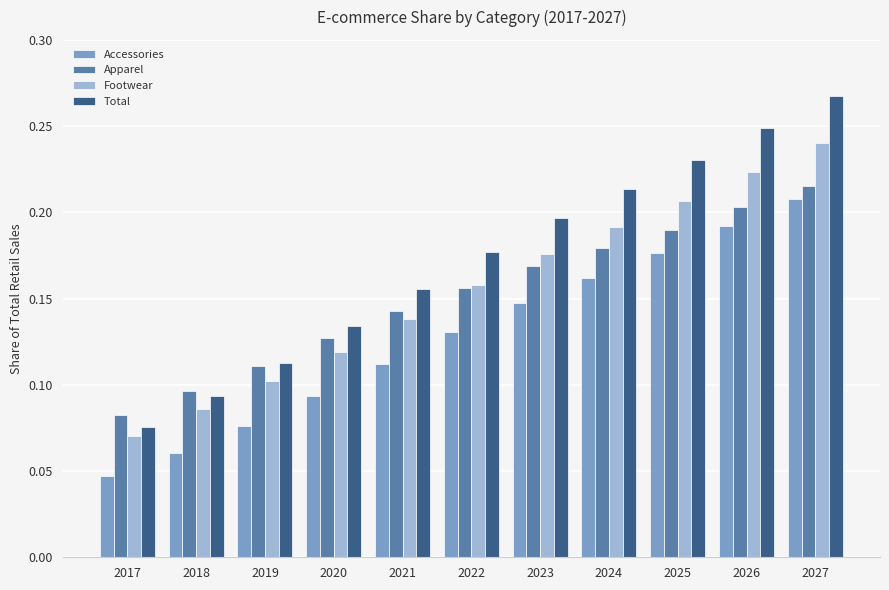

Rank the categories by Accessories value from highest to lowest.

2027, 2026, 2025, 2024, 2023, 2022, 2021, 2020, 2019, 2018, 2017